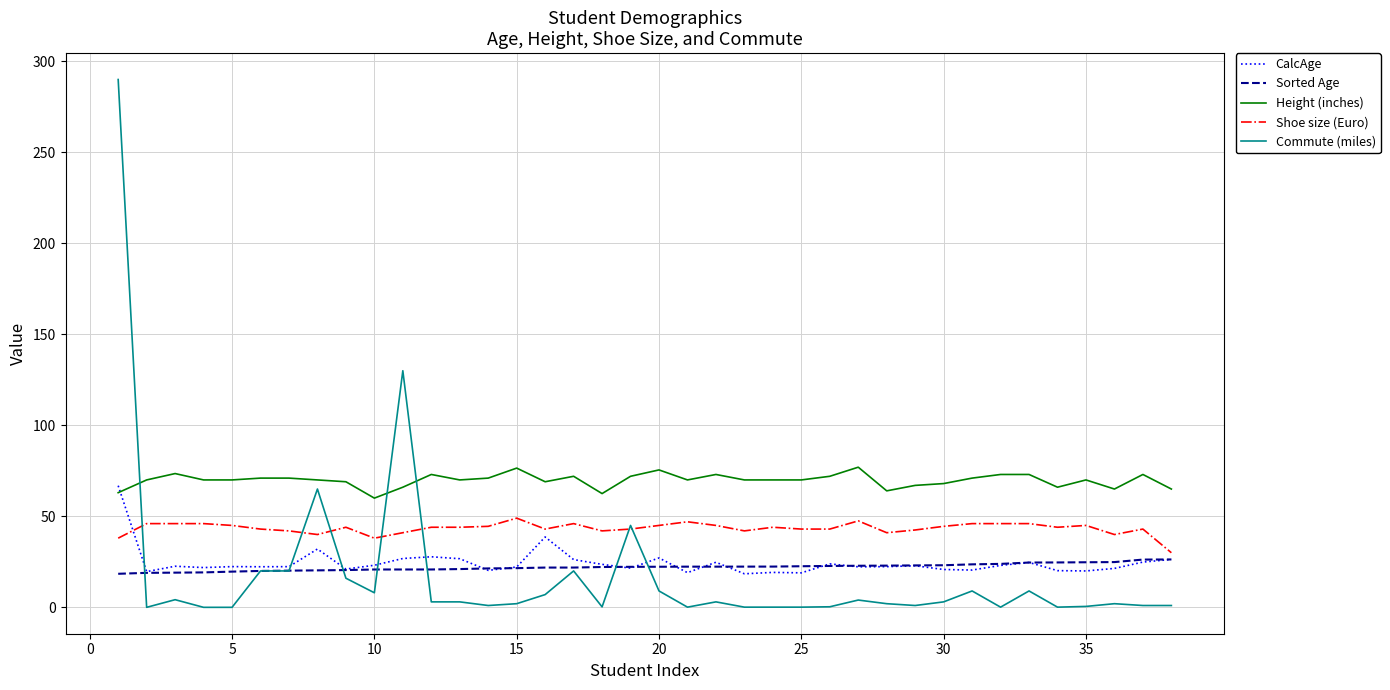

What are all the series names shown in the legend?

CalcAge, Sorted Age, Height (inches), Shoe size (Euro), Commute (miles)